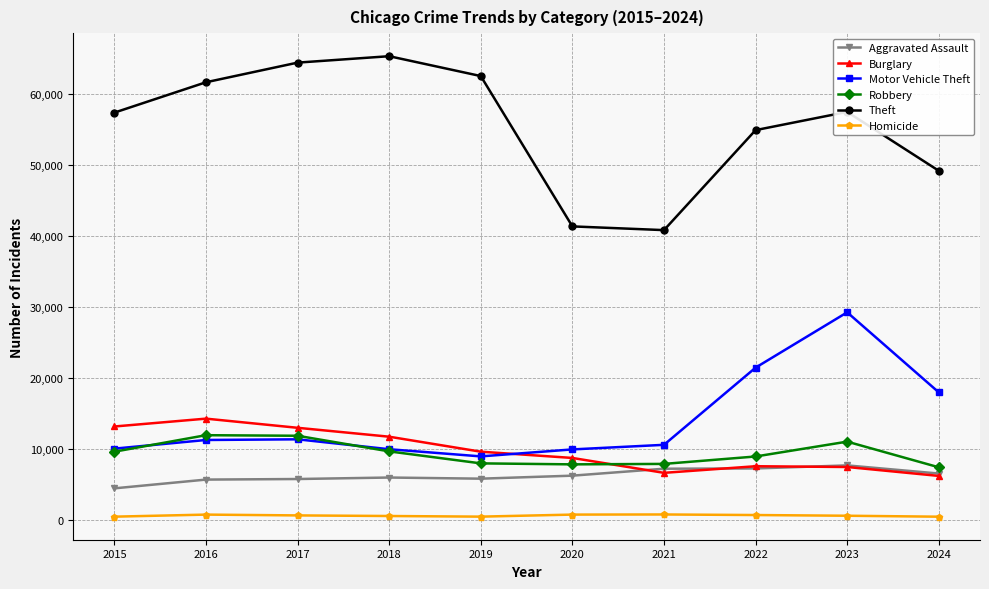

What is the spread (max minus min) of values at 2015?

56855